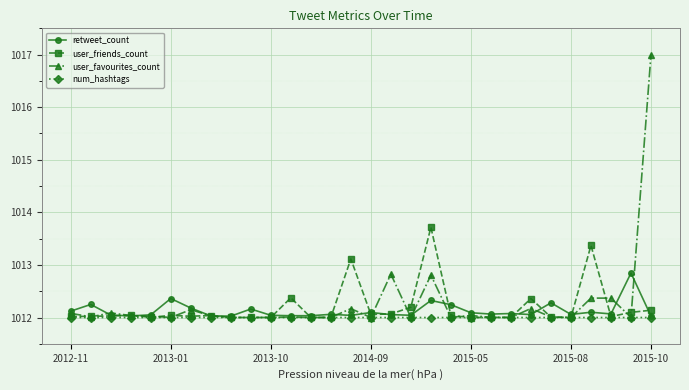

At how many categories does at least one series exceed 1015?

1